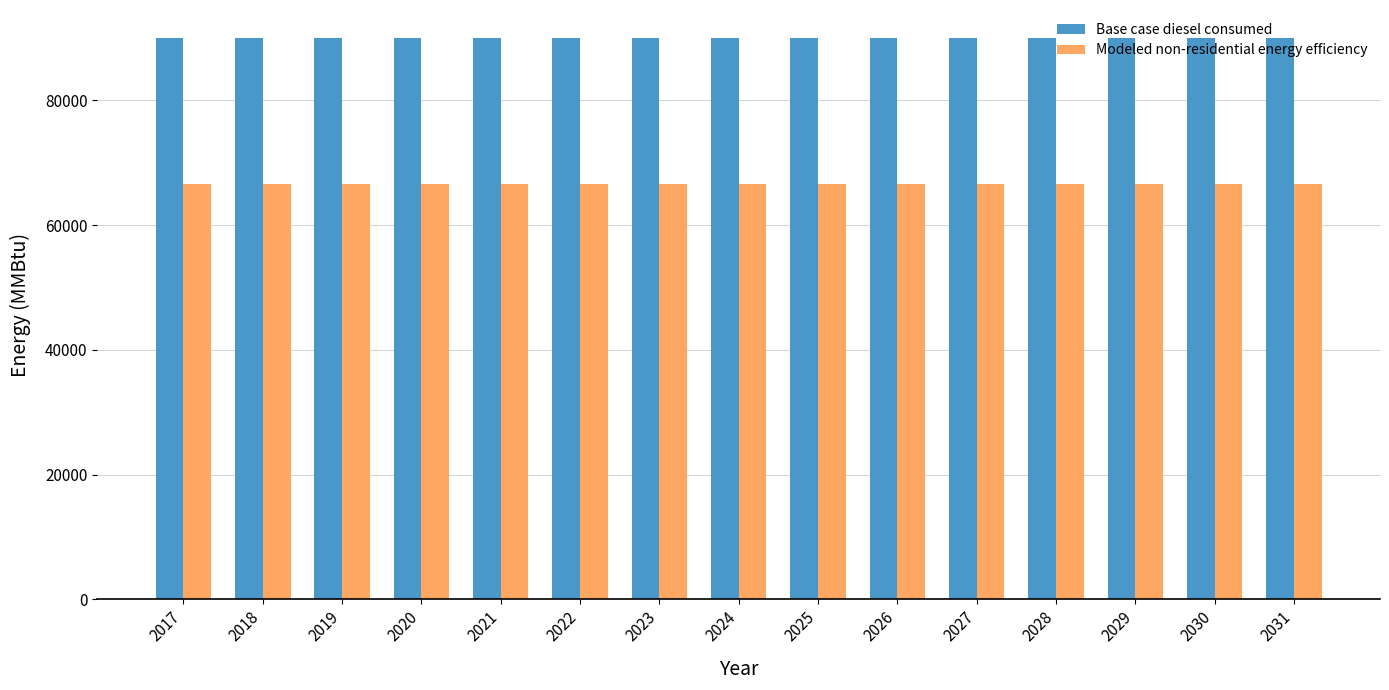

What is the total value across all series at 2029?

156595.1